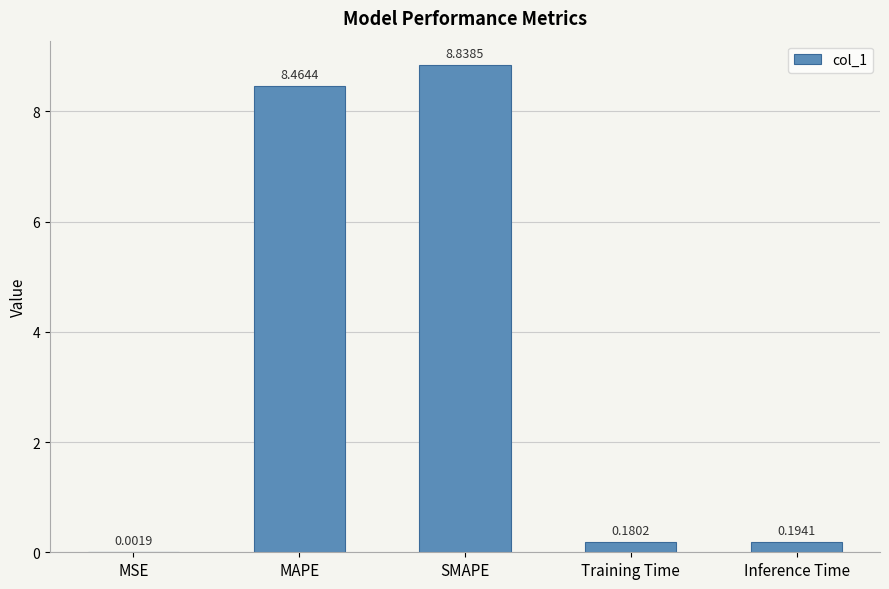

Which label corresponds to the largest value in the chart?

SMAPE